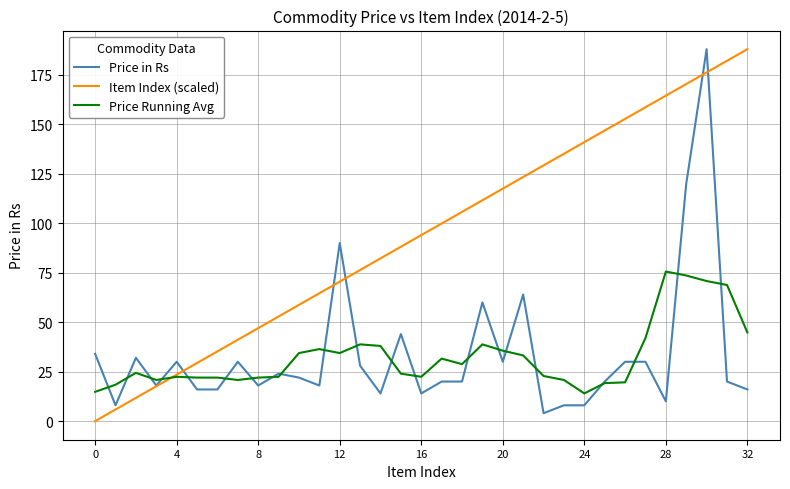

Which series has the largest total across all categories?

Item Index (scaled)